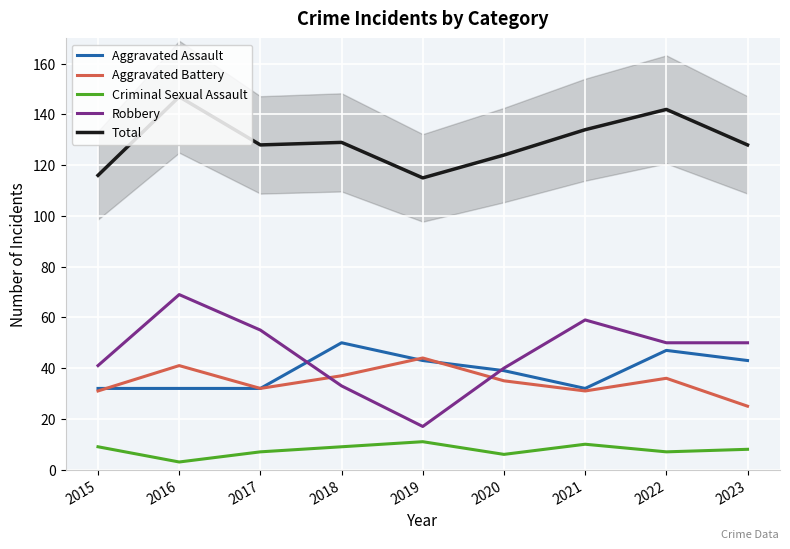

Which series has the largest range (max minus min)?

Robbery